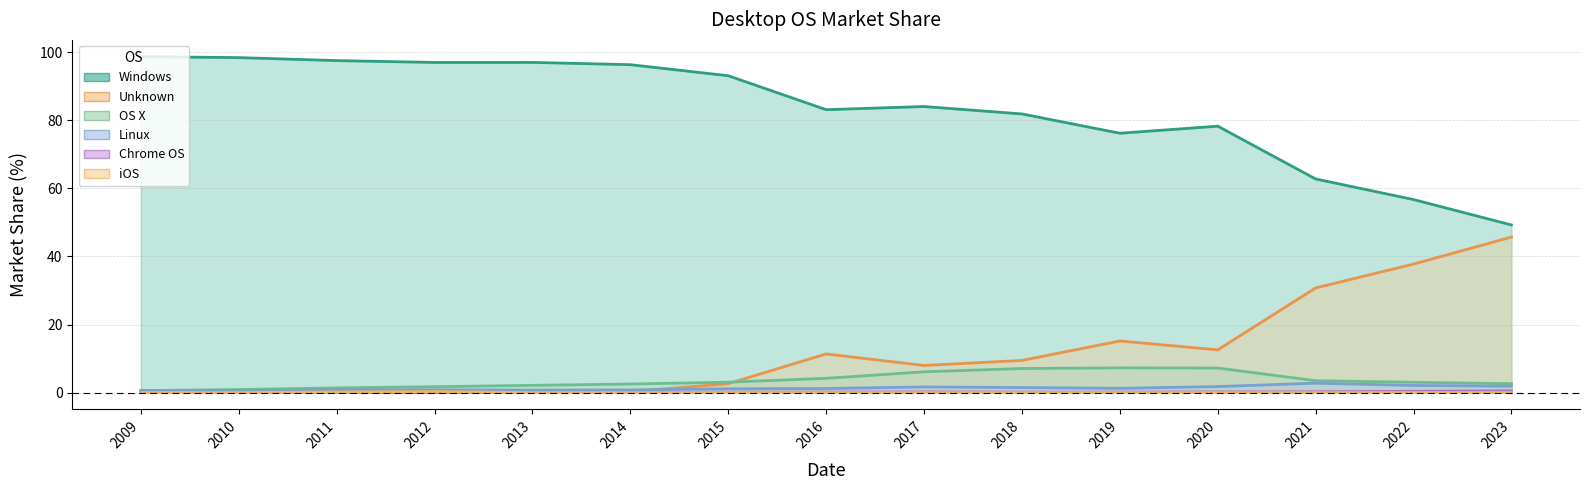

In iOS, how many points are higher than both neighbors (excluding endpoints)?

1